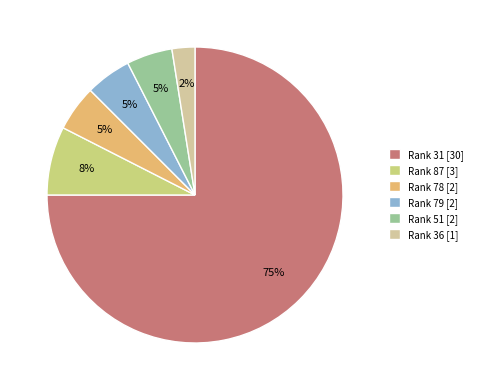

Count the number of slices in the pie.

6